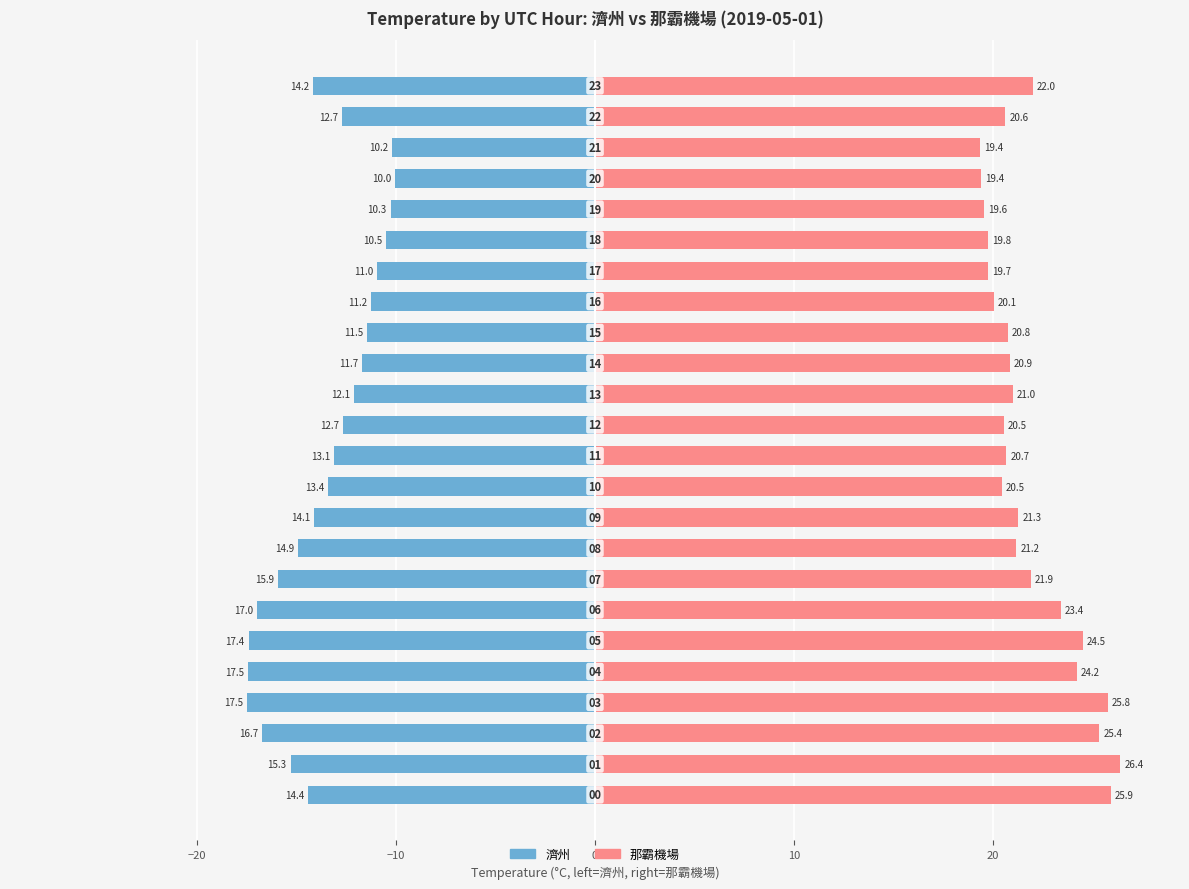

True or false: 濟州 has a value of -8.7 at 12.

False